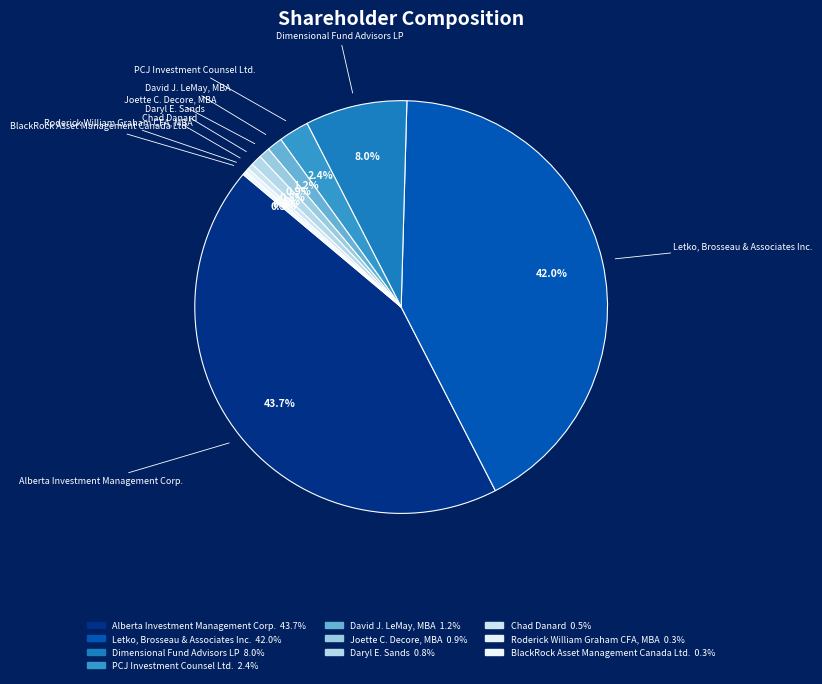

Count the number of slices in the pie.

10